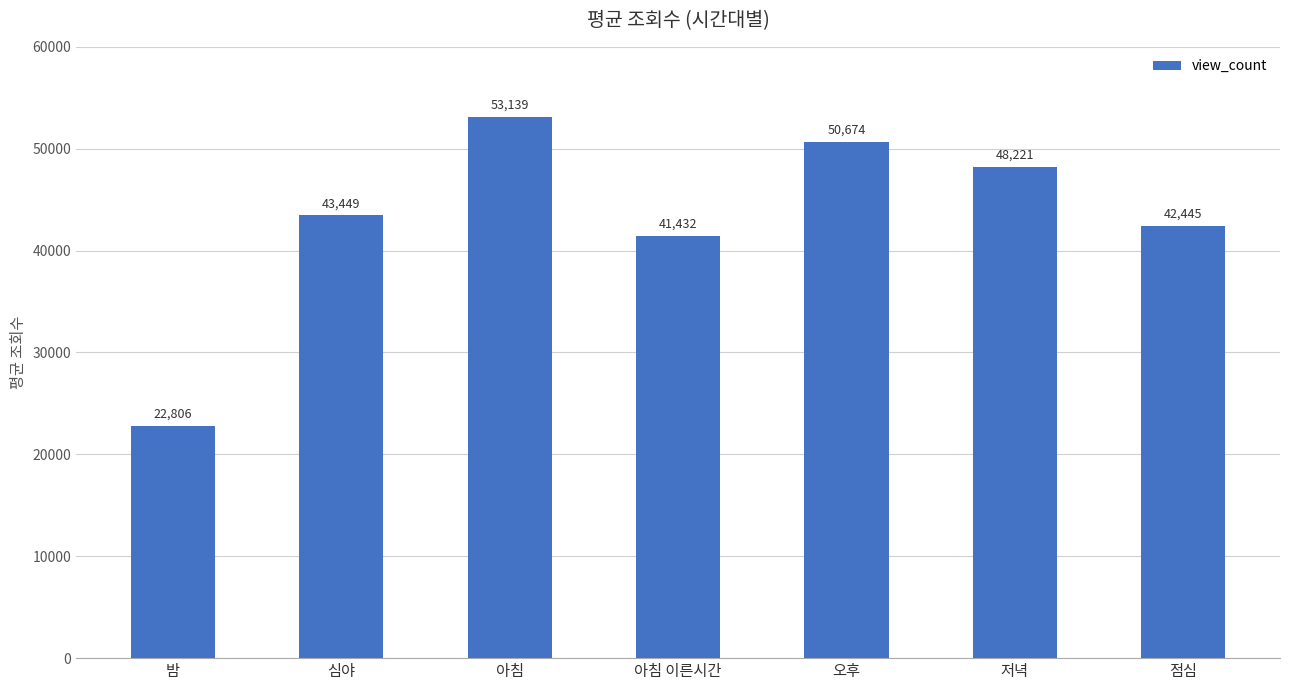

The value at 심야 is 43448.7. True or false?

True